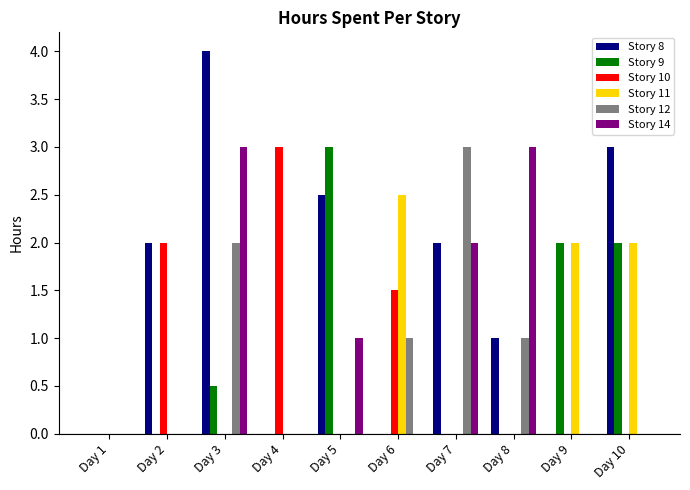

At which label does Story 9 reach its peak?

Day 5